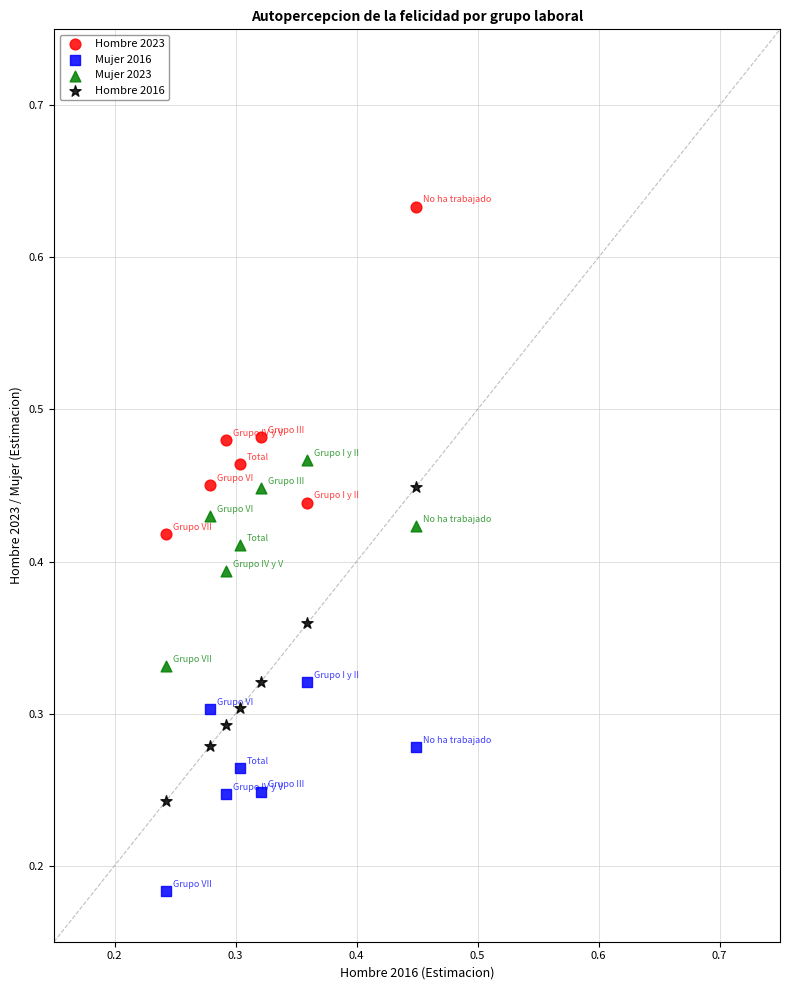

What are all the series names shown in the legend?

Hombre 2023, Mujer 2016, Mujer 2023, Hombre 2016